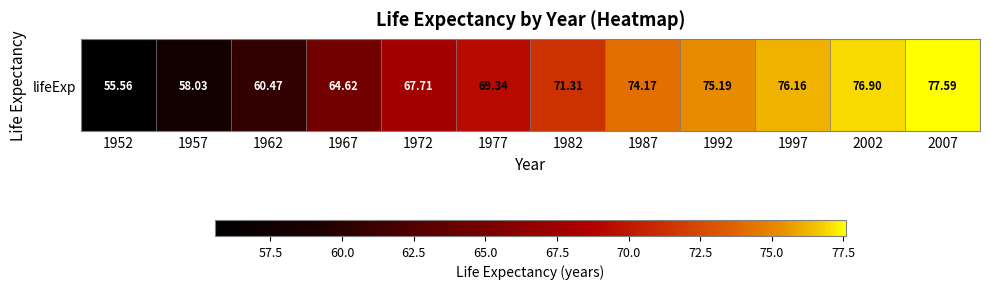

At which label is the value closest to 66?

1967